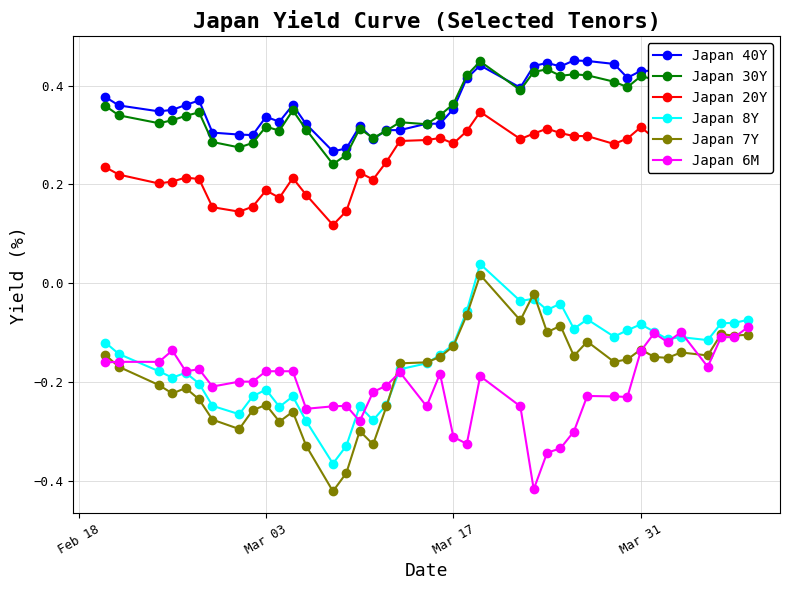

True or false: Japan 8Y and Japan 20Y cross at least once.

False